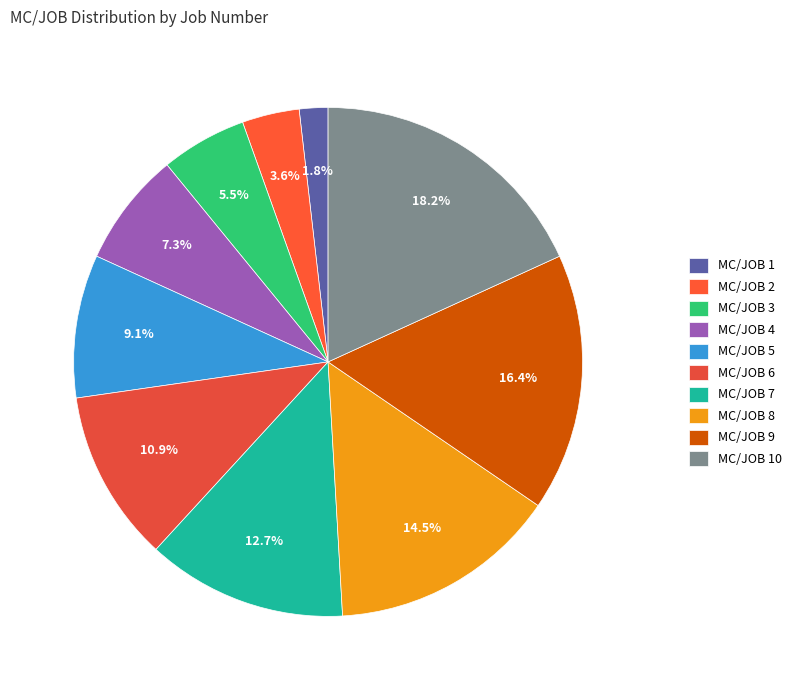

How many segments does this pie chart have?

10